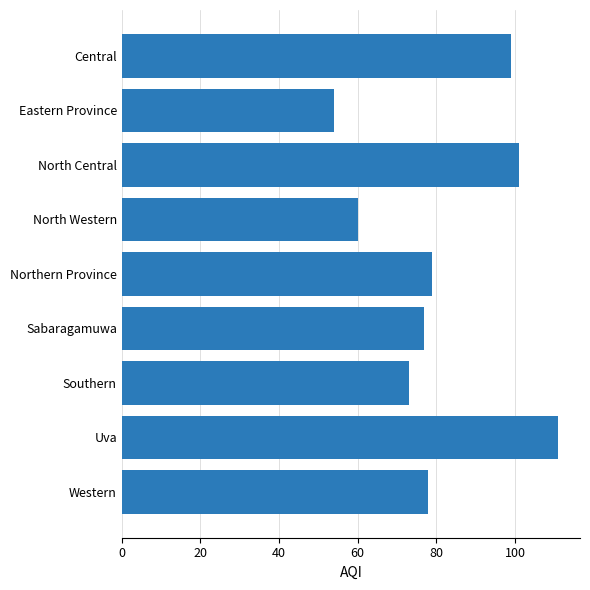

Rank the categories by value from highest to lowest.

Uva, North Central, Central, Northern Province, Western, Sabaragamuwa, Southern, North Western, Eastern Province